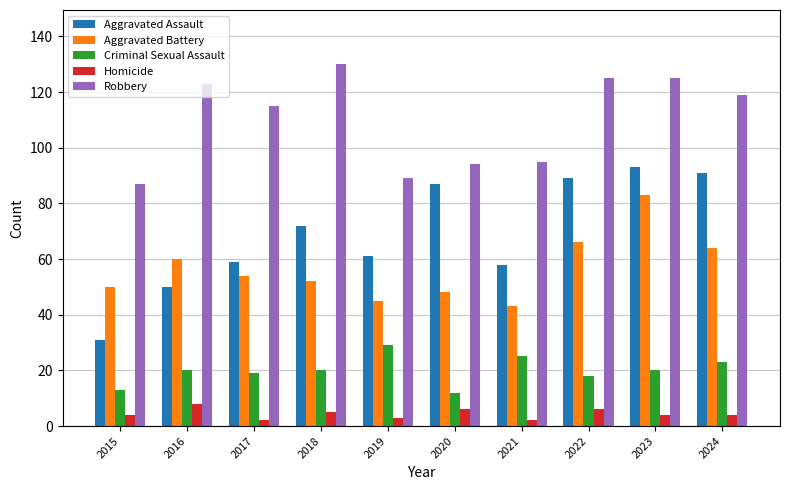

What is the total value across all series at 2023?

325